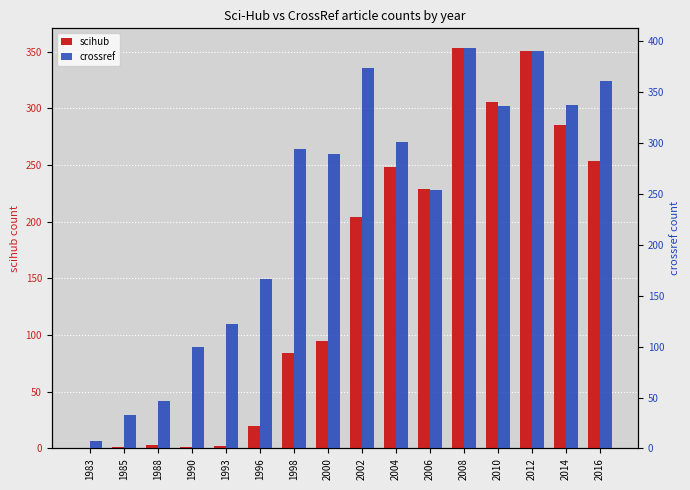

How many series are shown in this chart?

2